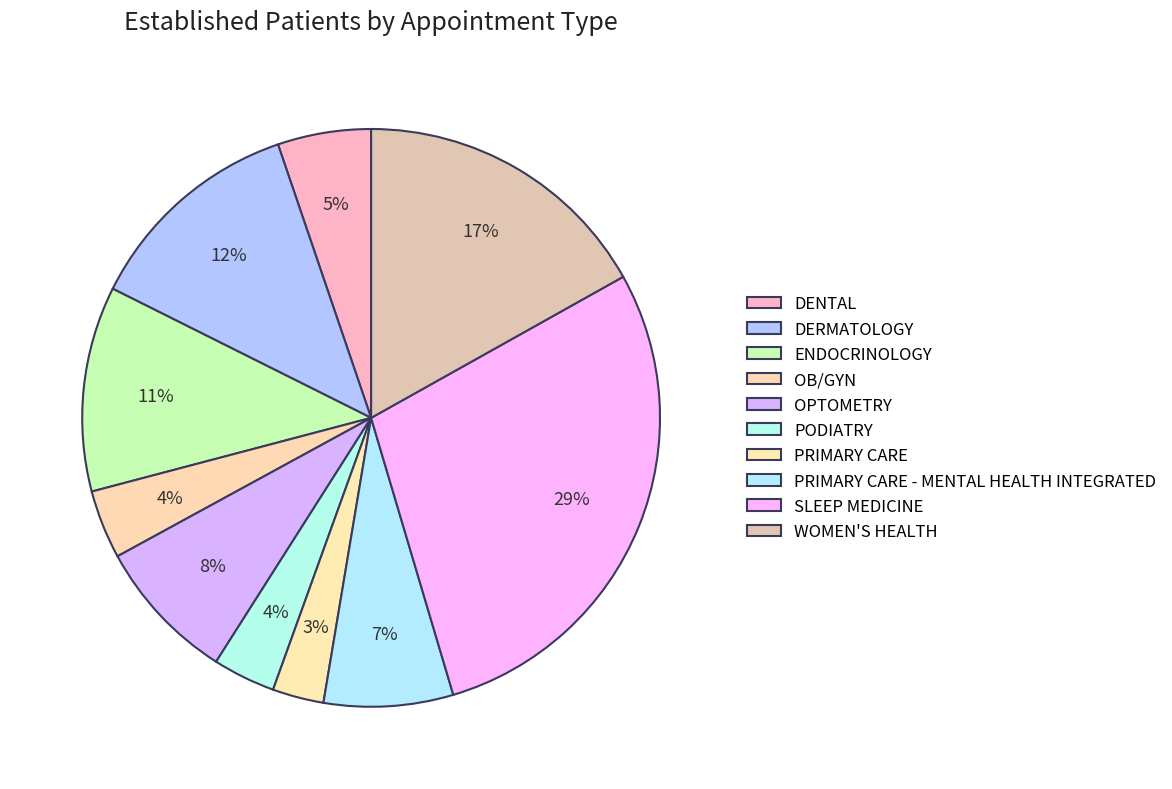

To the nearest percent, what percentage of the pie is ENDOCRINOLOGY?

11%